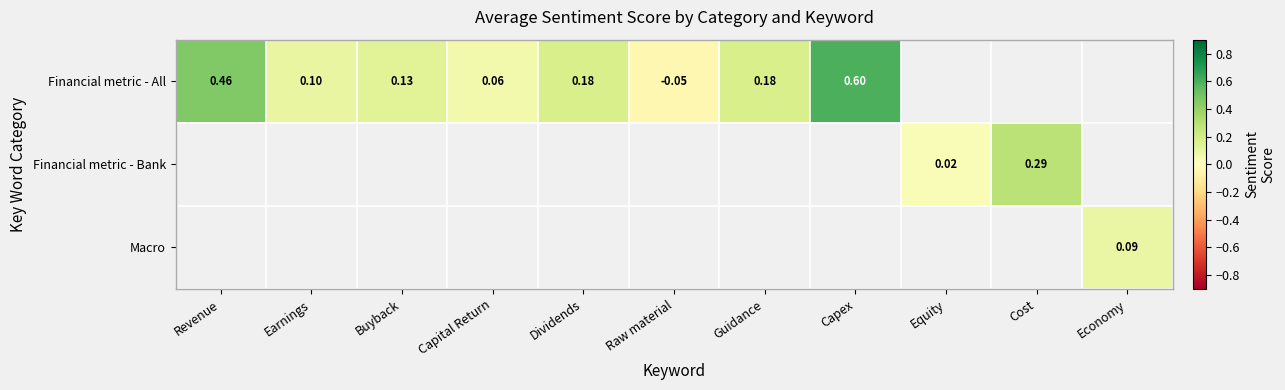

At which category does the chart reach its minimum across all series?

Raw material